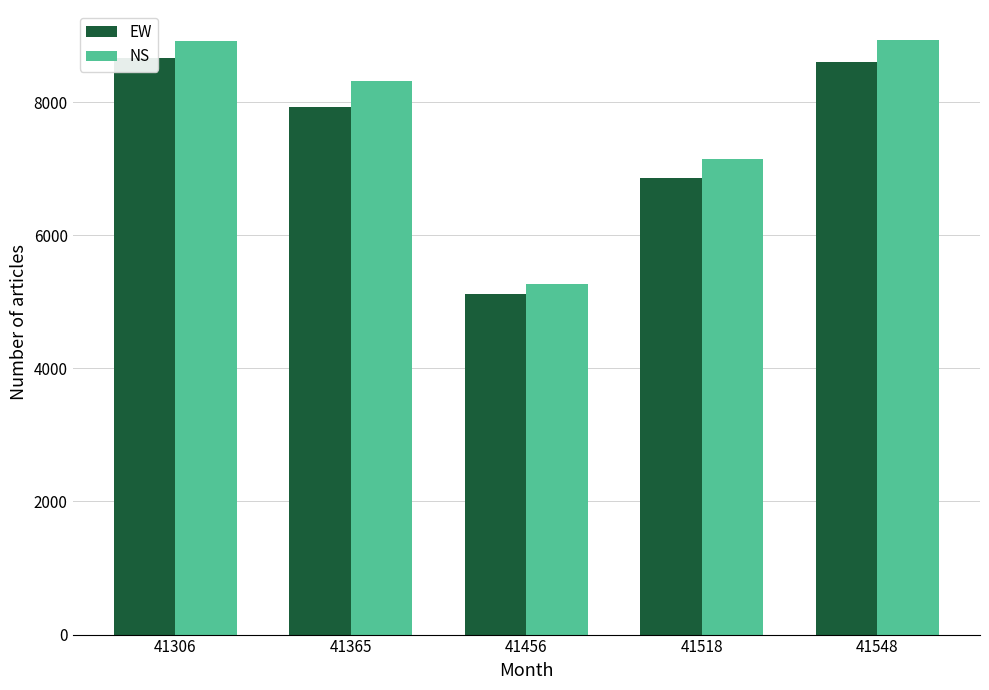

Rank the categories by NS value from lowest to highest.

41456, 41518, 41365, 41306, 41548